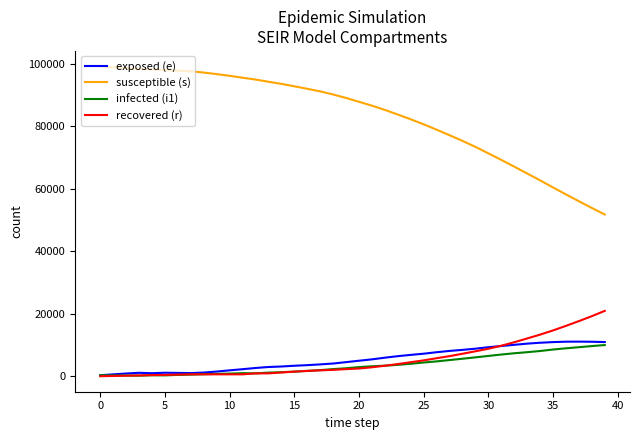

How many distinct data groups are displayed?

4